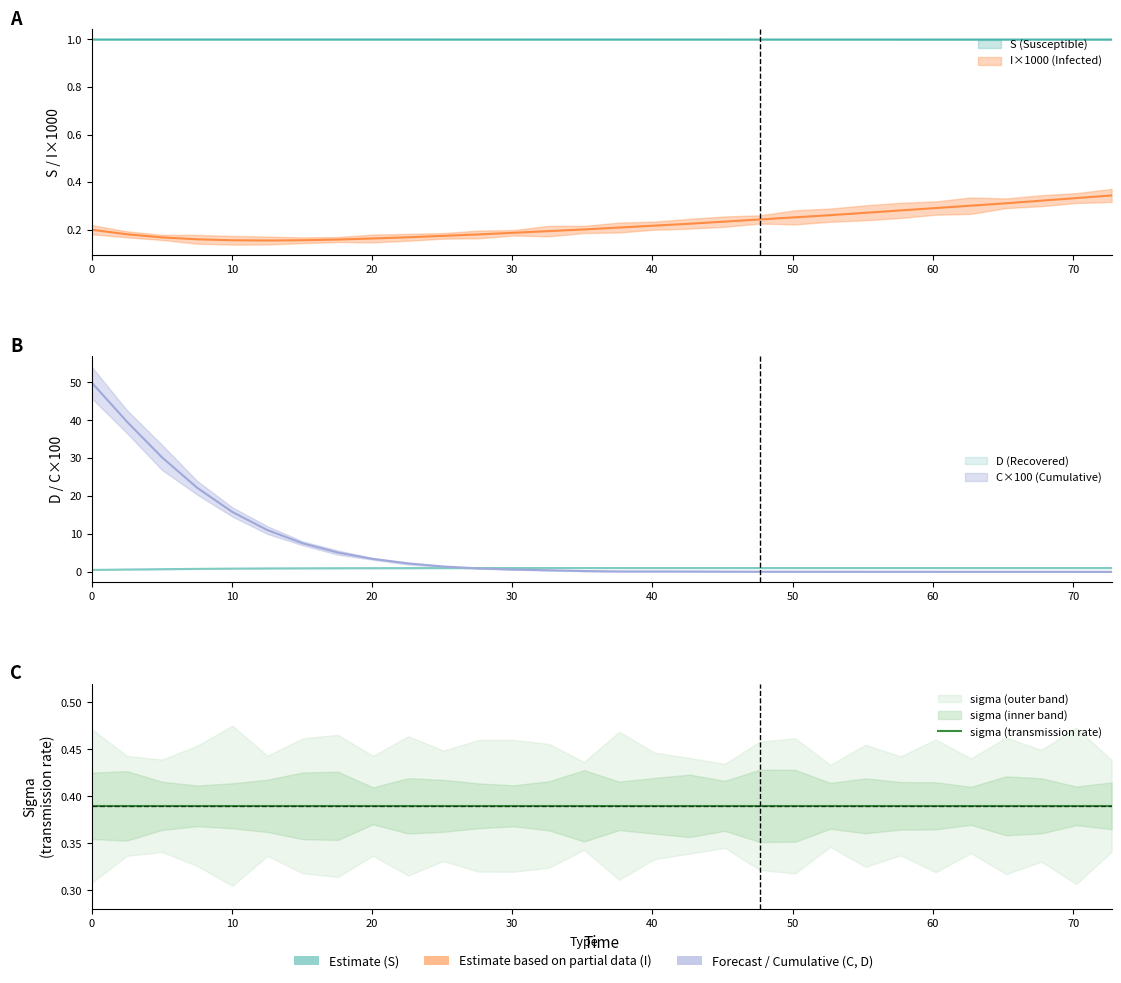

How many series are shown in this chart?

4